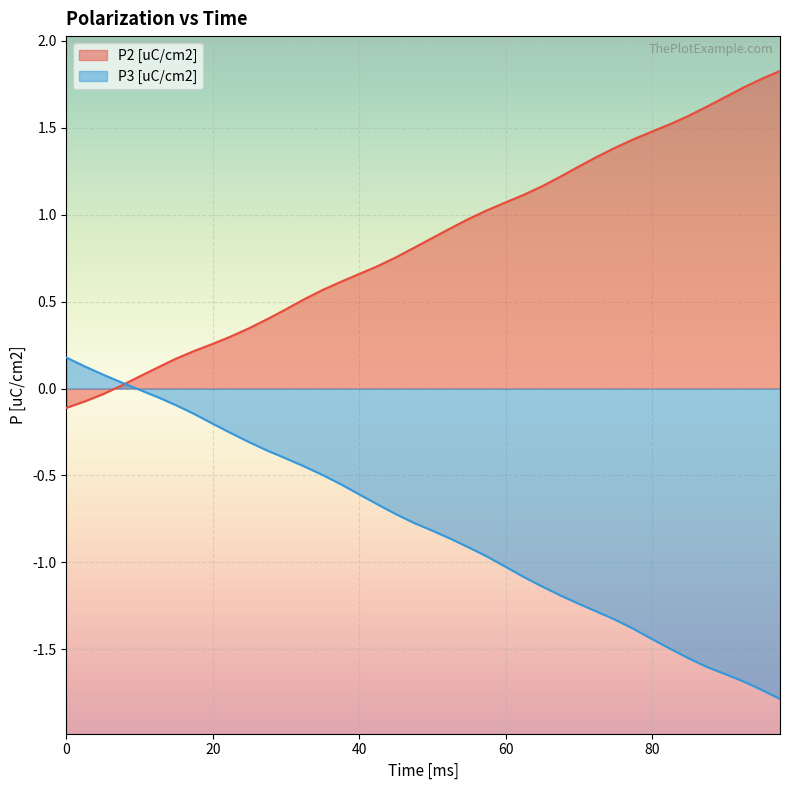

Which series has the largest total across all categories?

P2 [uC/cm2]